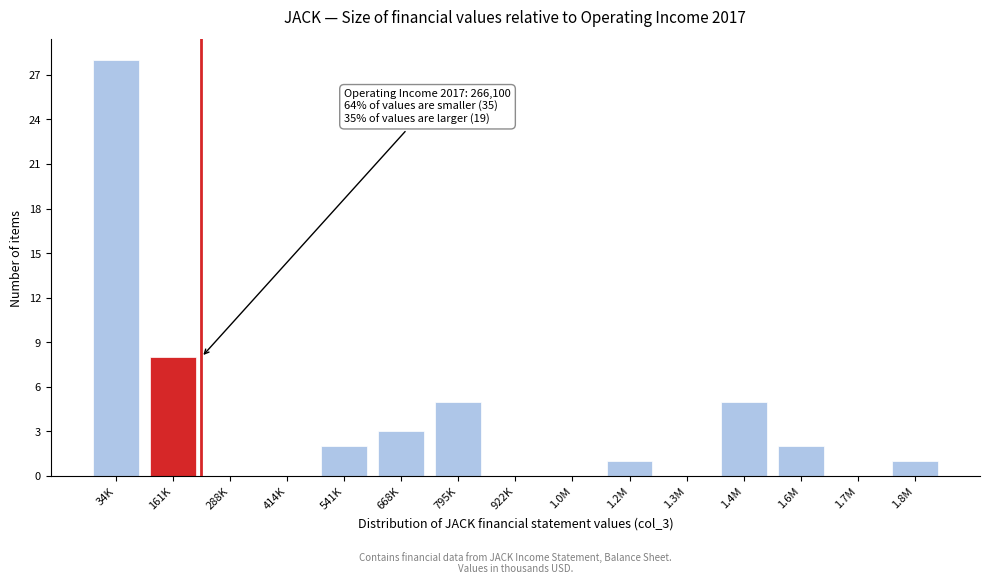

Reading left to right, list all the values displayed in this chart.

34K=28	161K=8	288K=0	414K=0	541K=2	668K=3	795K=5	922K=0	1.0M=0	1.2M=1	1.3M=0	1.4M=5	1.6M=2	1.7M=0	1.8M=1